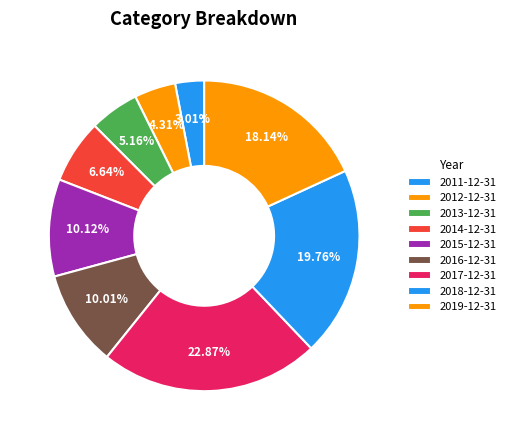

The 2012-12-31 slice represents 1% of the pie. True or false?

False